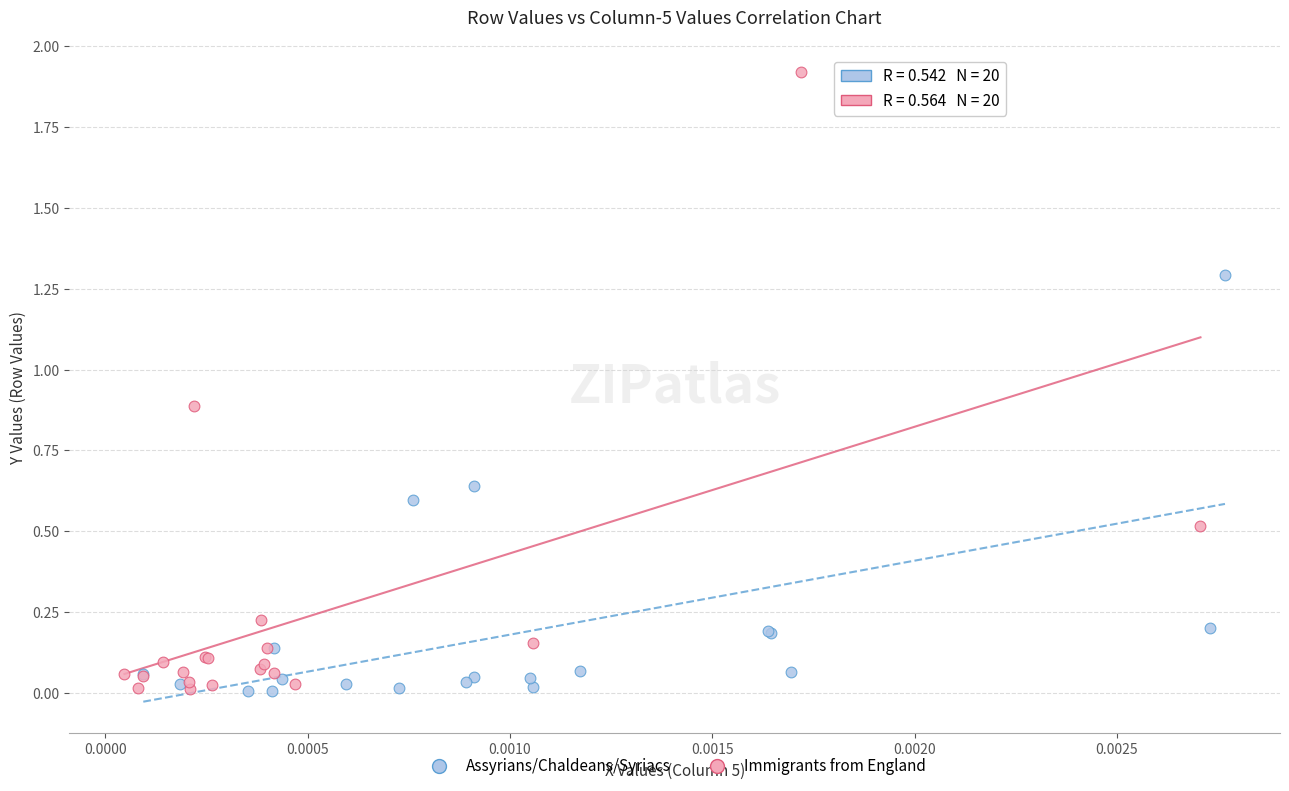

What are all the series names shown in the legend?

Assyrians/Chaldeans/Syriacs, Immigrants from England